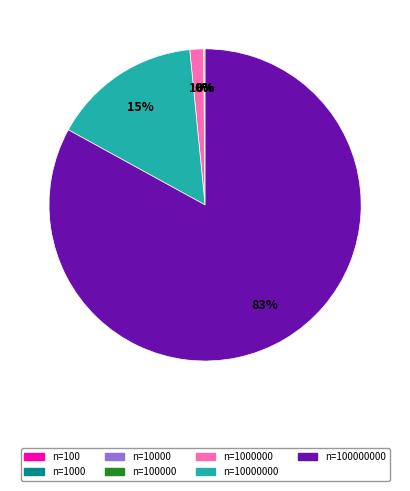

Is there any slice that represents more than half of the pie?

Yes